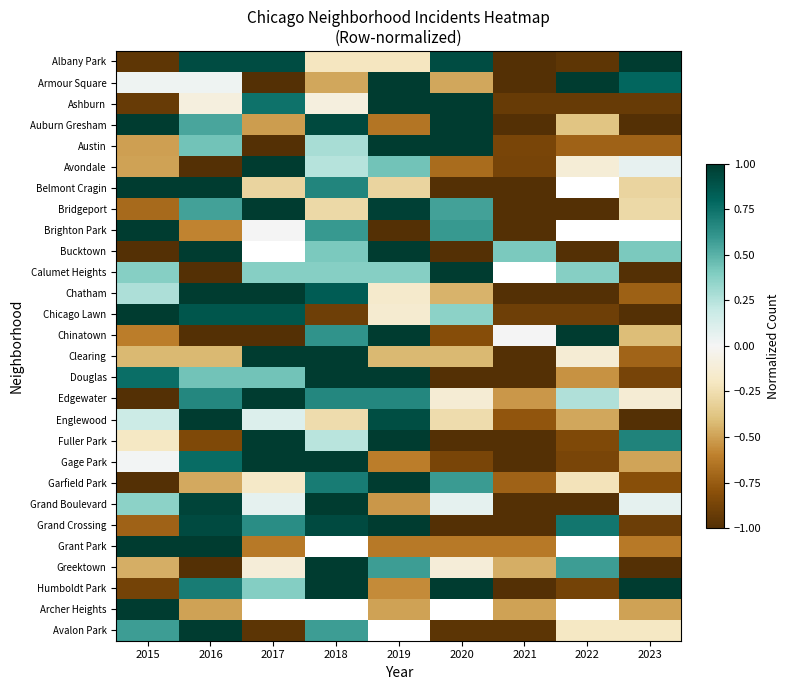

At which category is the sum across all series the highest?

2016